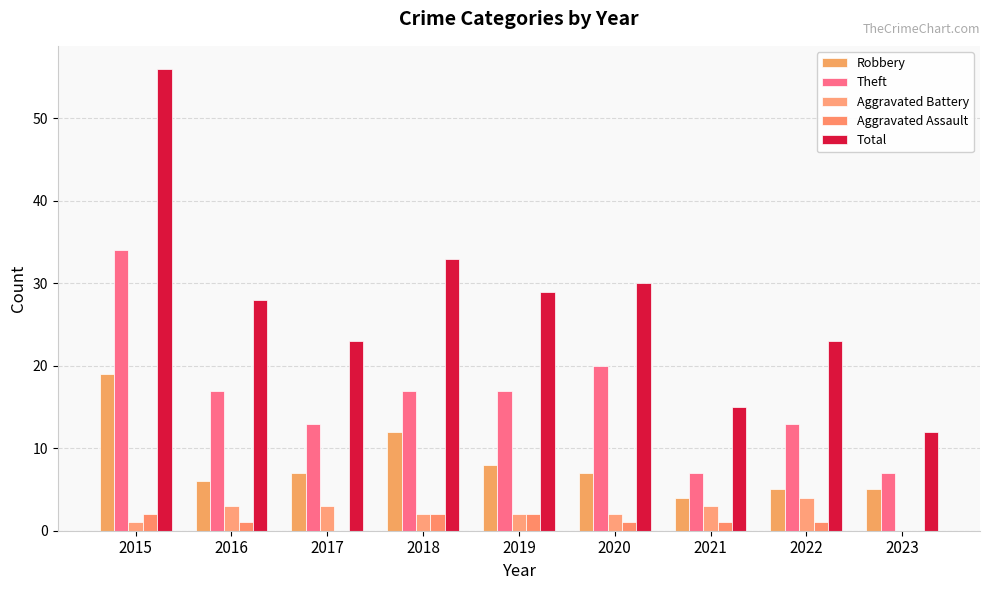

Which series has the largest total across all categories?

Total